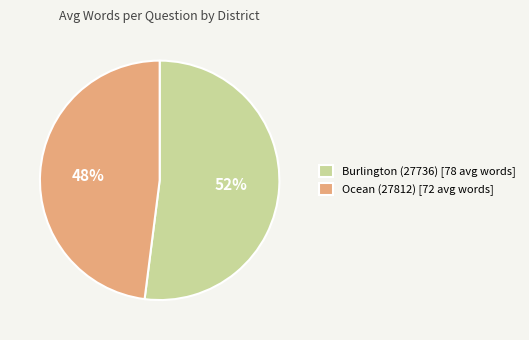

Combined, do Ocean (27812) and Burlington (27736) account for over 50%?

Yes